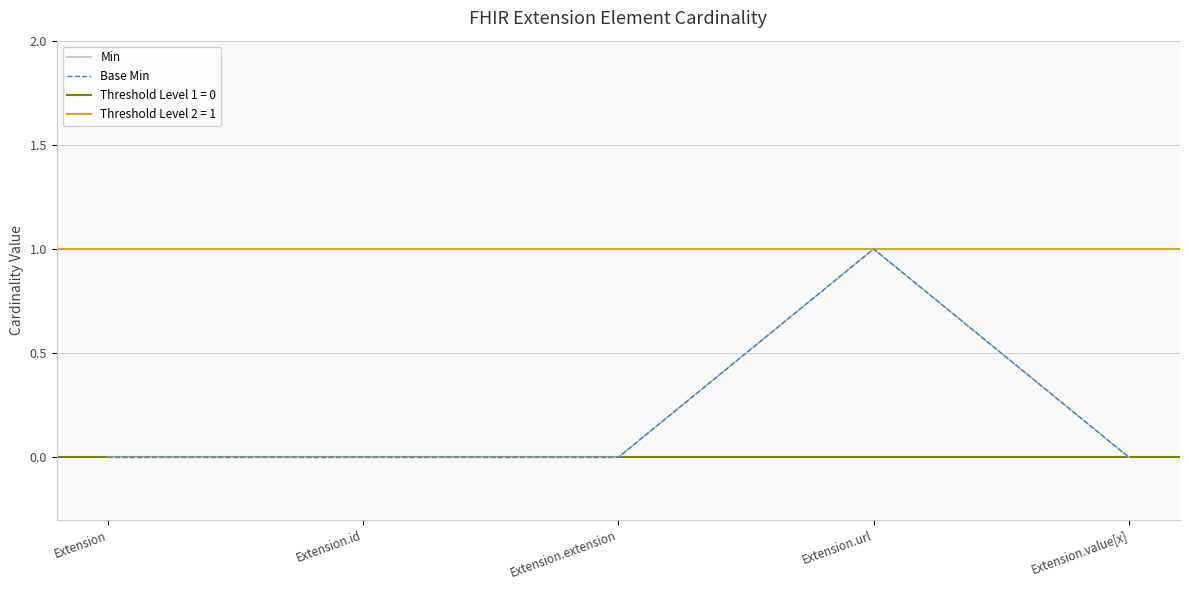

Is it true that Base Min equals 0 at Extension?

True